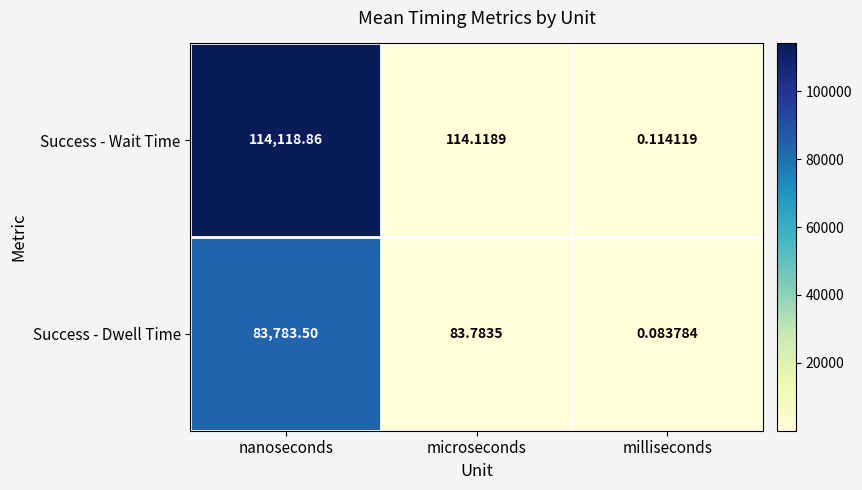

Which category has the lowest value in the Success - Dwell Time series?

milliseconds